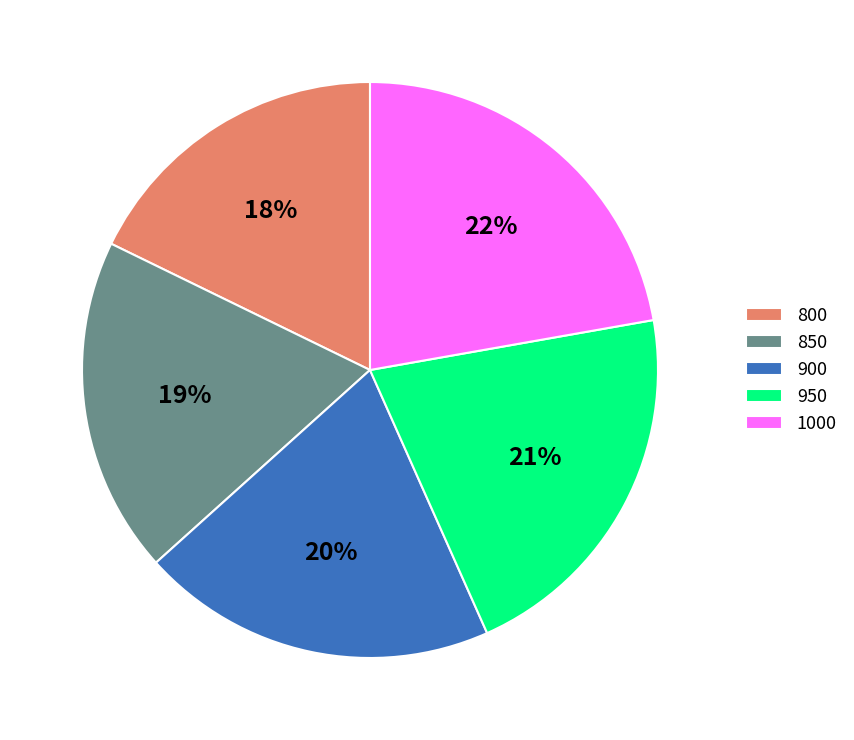

Is it true that 1000 is 32% of the pie?

False